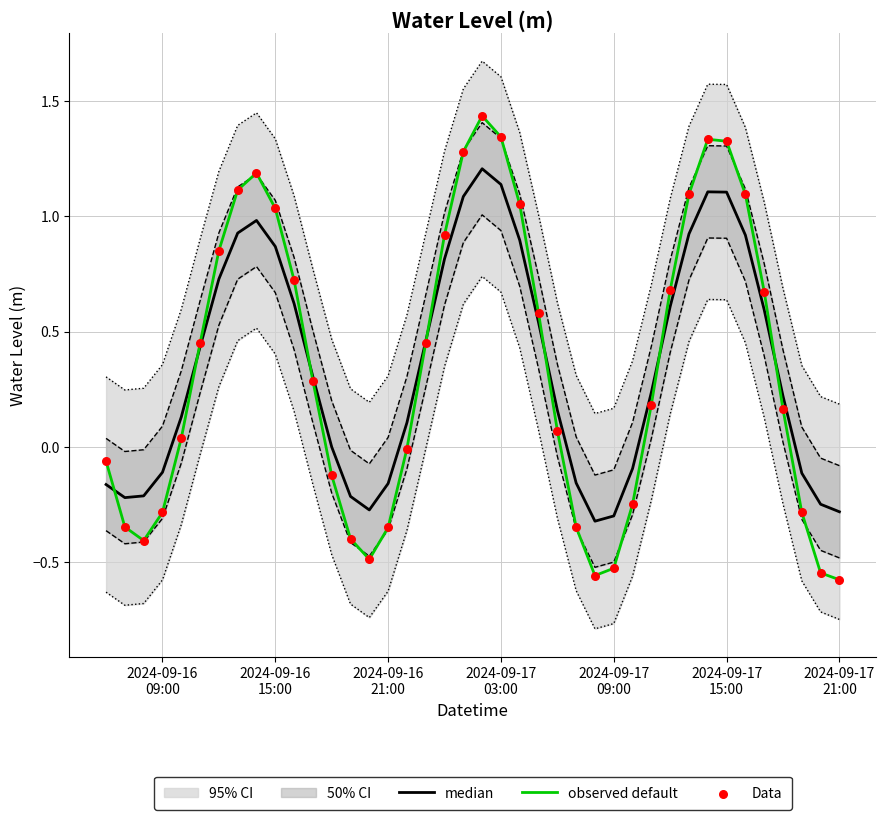

Is the value of Data at 15 greater than the value of observed default at 17?

No